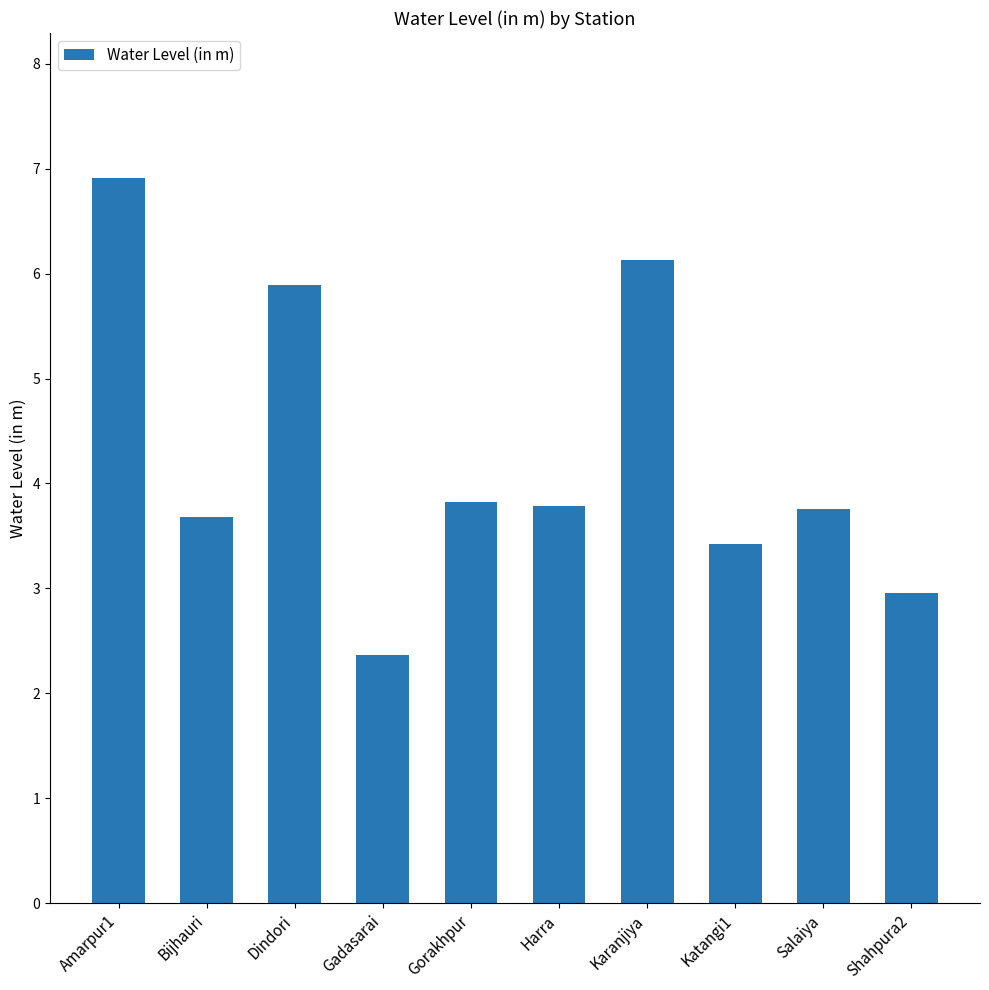

What is the sum of all values?

42.7